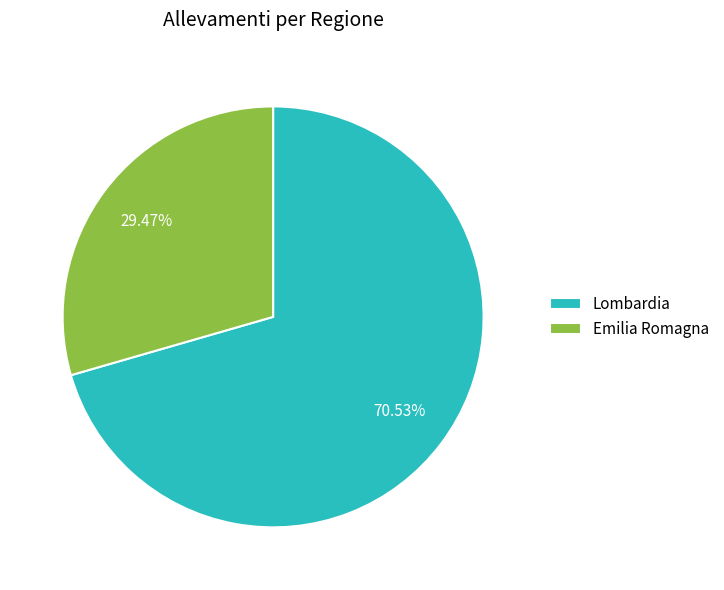

Which category accounts for the majority?

Lombardia